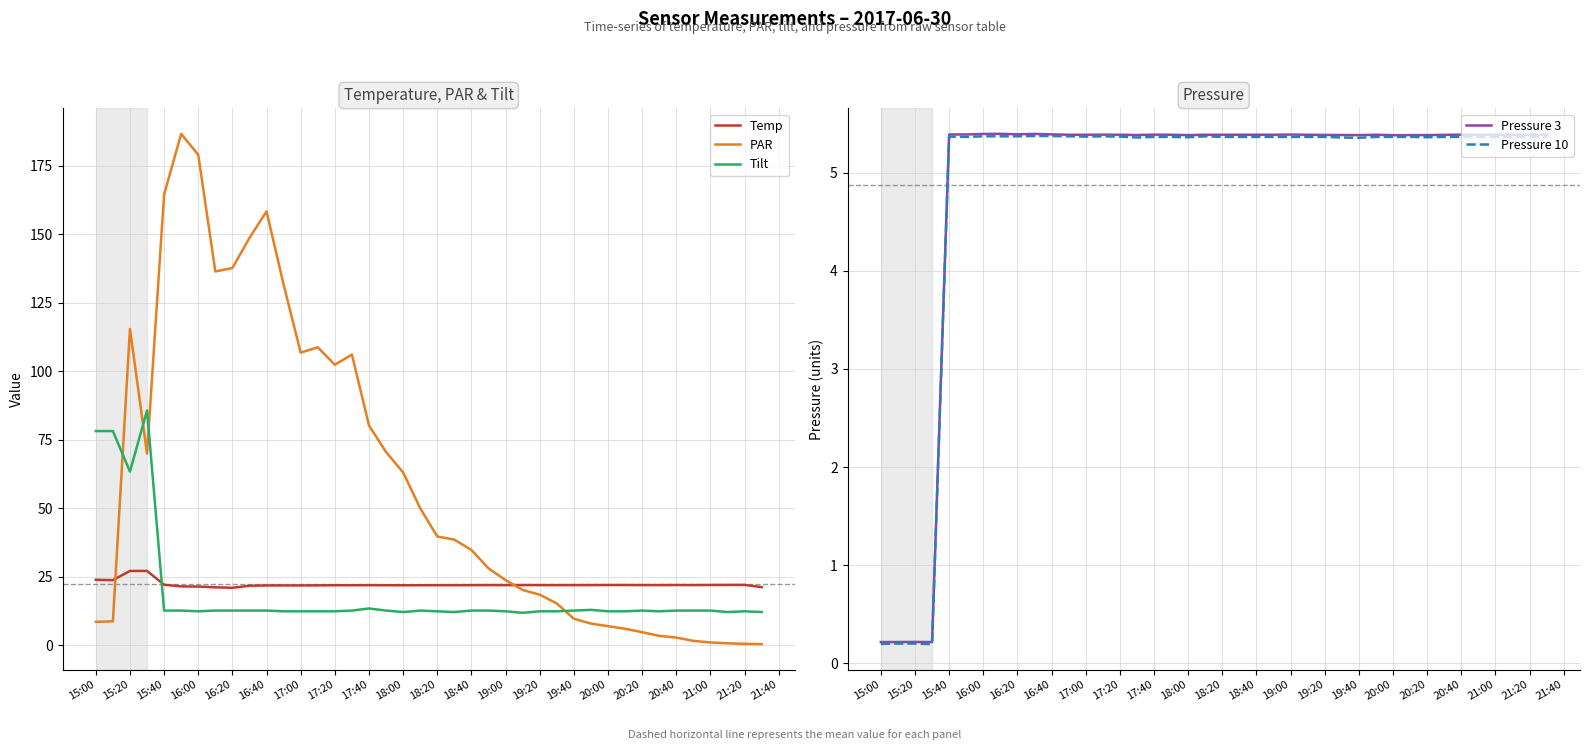

The value of PAR at 16:20 is 137.6. True or false?

True